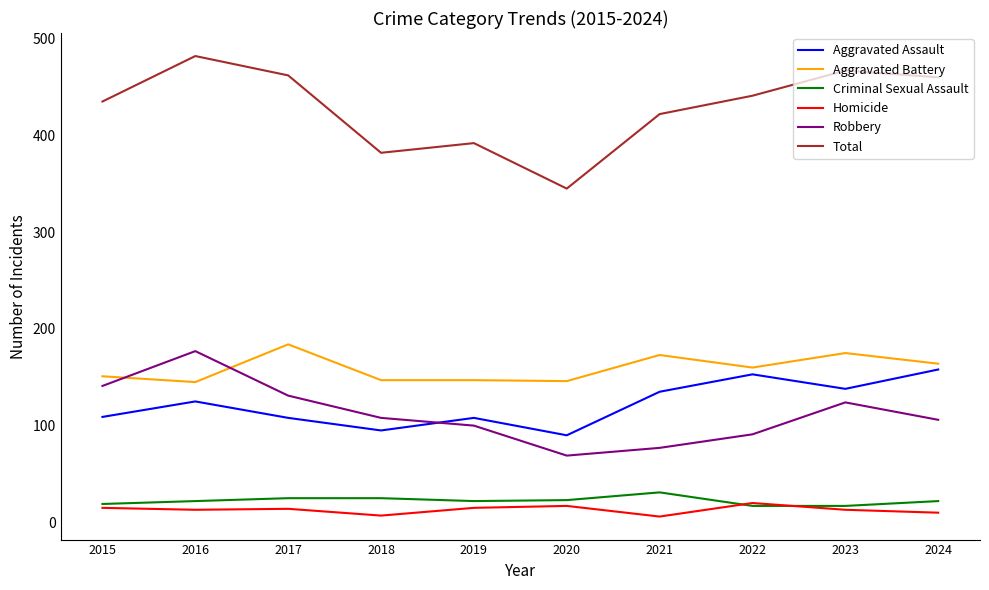

In Total, how many points are lower than both neighbors (excluding endpoints)?

2